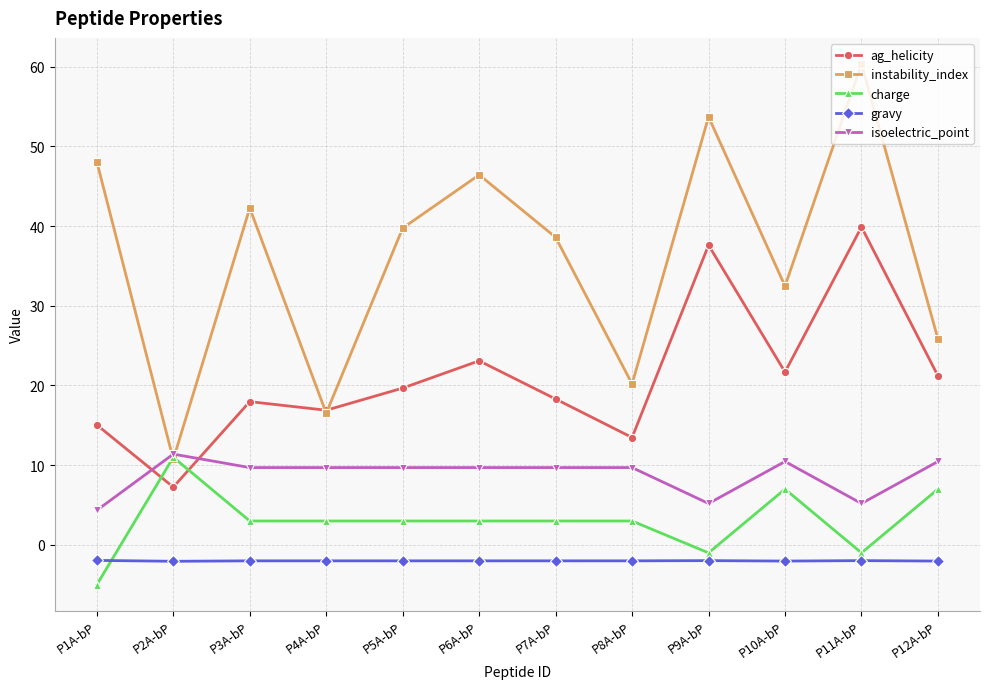

What is the sum of the gravy values at P12A-bP and P8A-bP?

-4.0